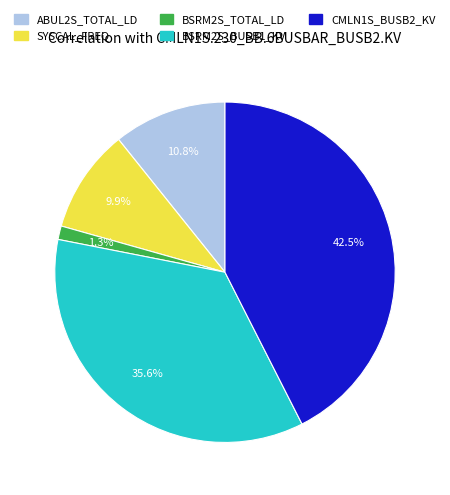

Is there a majority slice in this chart?

No